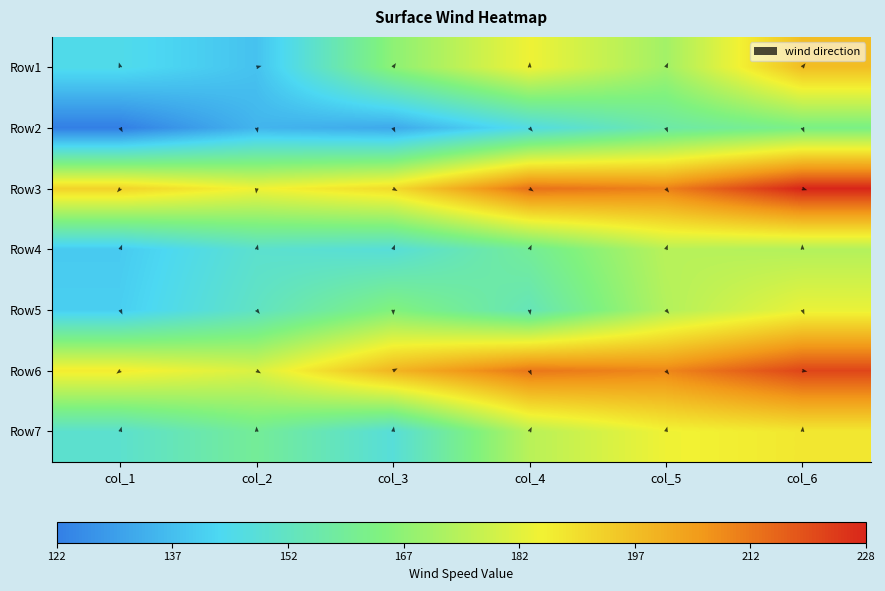

Between col_2 and col_6, which series saw the biggest shift?

Row1